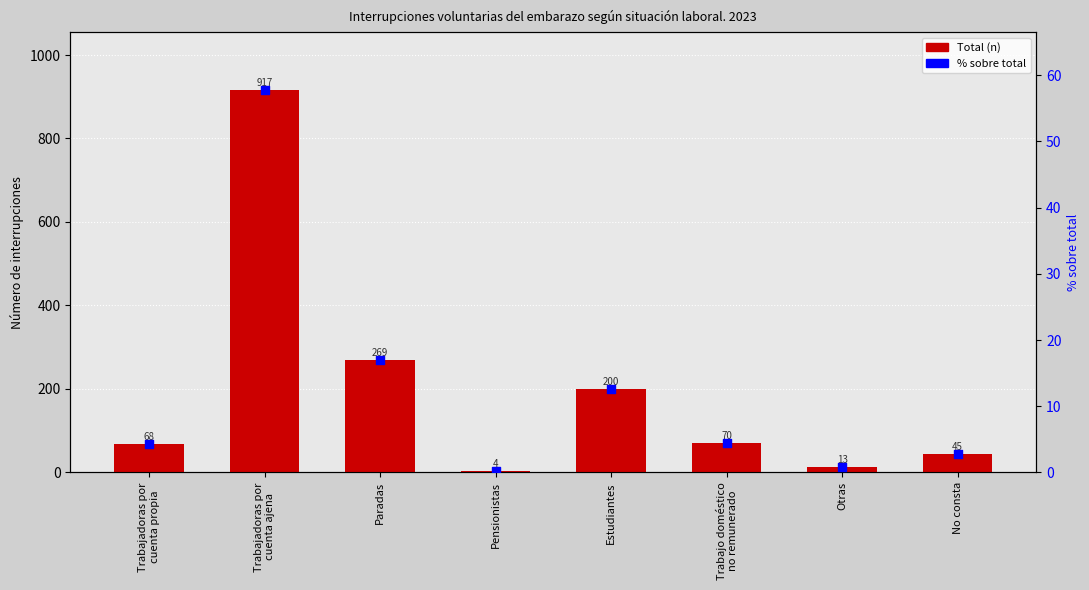

Is the value of % sobre total at Pensionistas greater than the value of Total (n) at No consta?

No